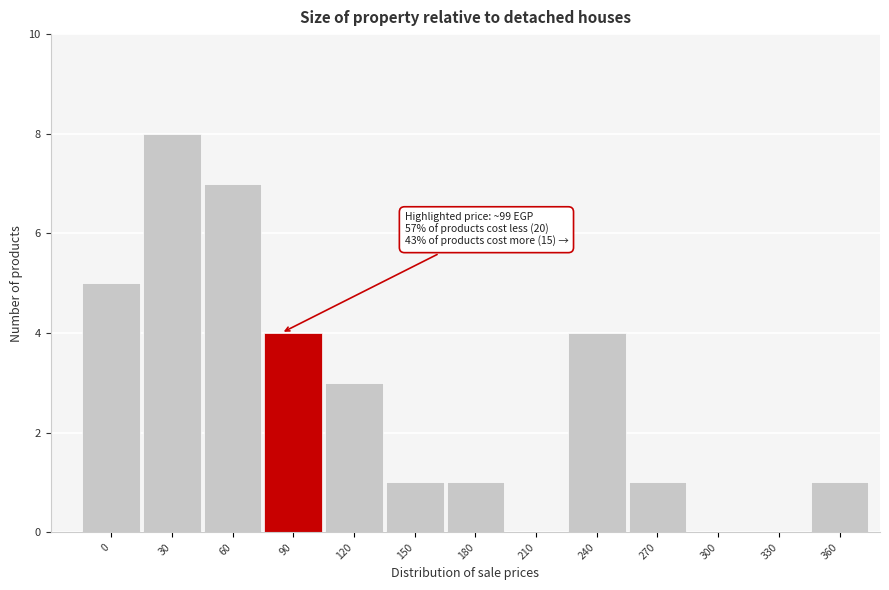

Reading right to left, what are all the values shown in this chart?

360=1	330=0	300=0	270=1	240=4	210=0	180=1	150=1	120=3	90=4	60=7	30=8	0=5